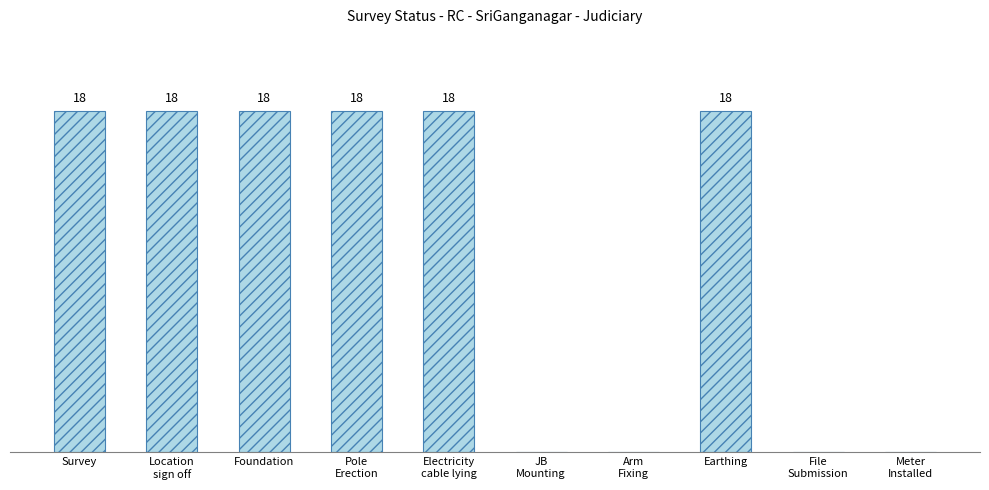

Are the bars horizontal?

No